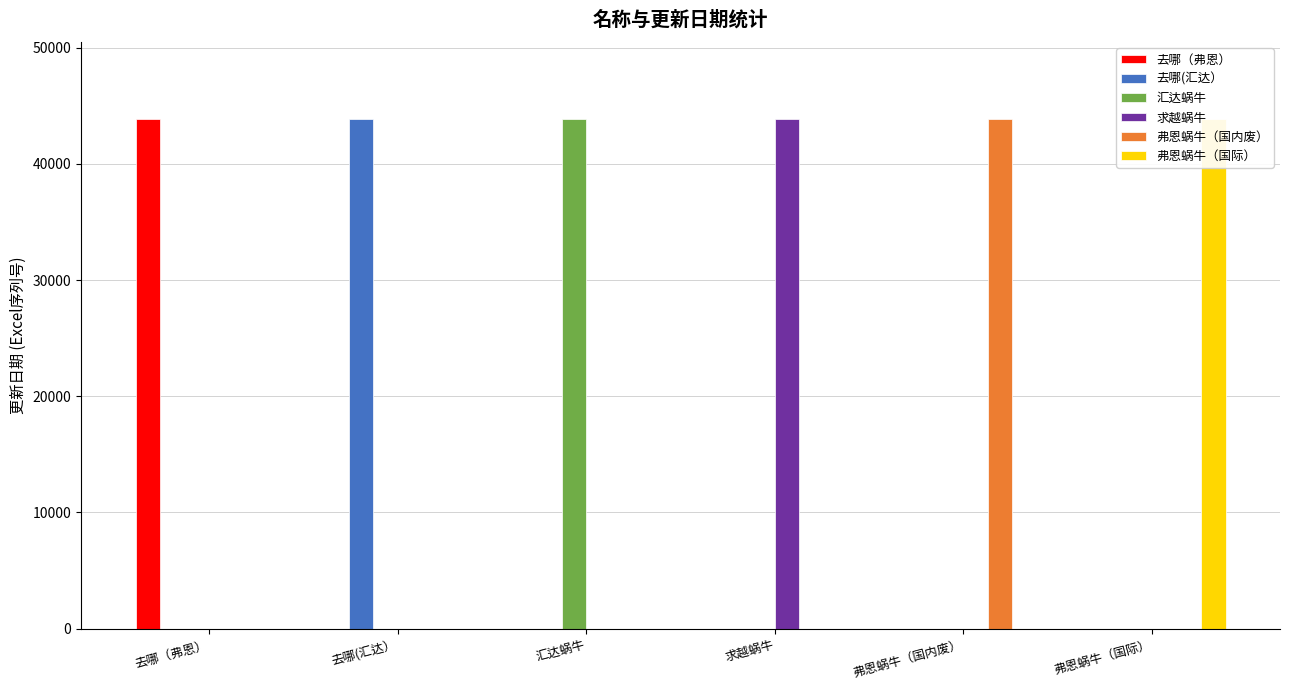

What position from the left is 去哪(汇达）?

2